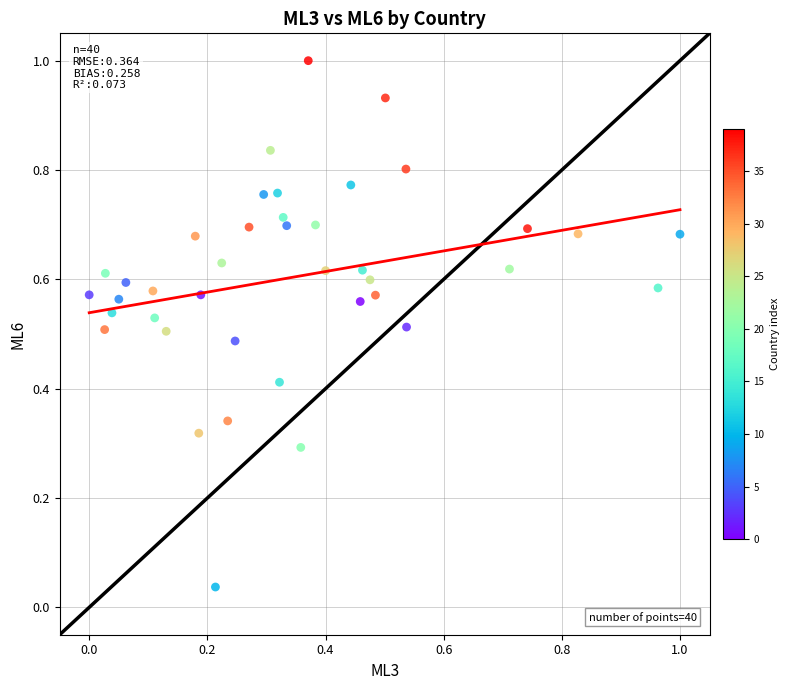

What is the range of X values (max minus min)?

1.0